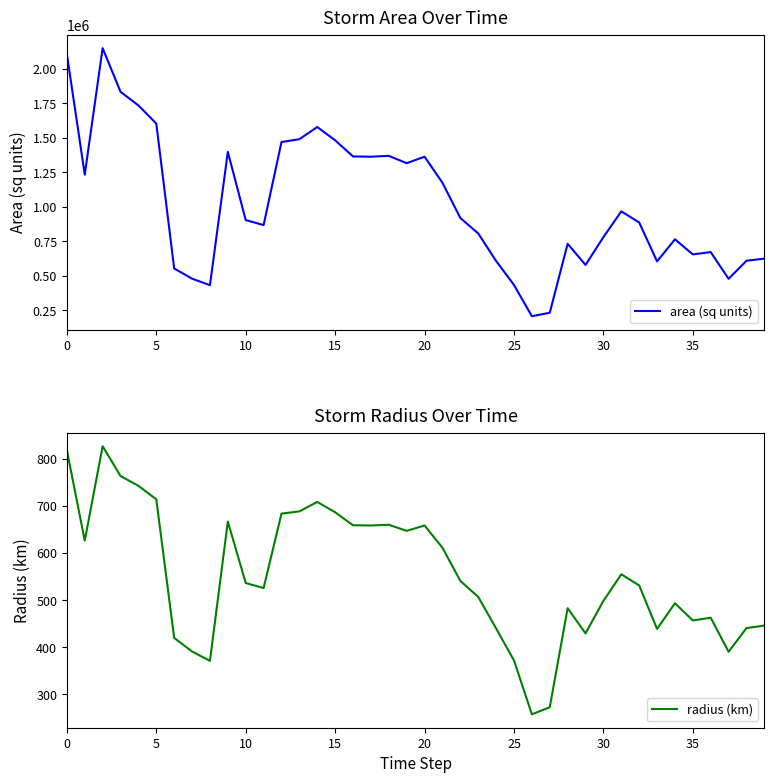

Is it true that radius (km) equals 498.5 at 30?

True